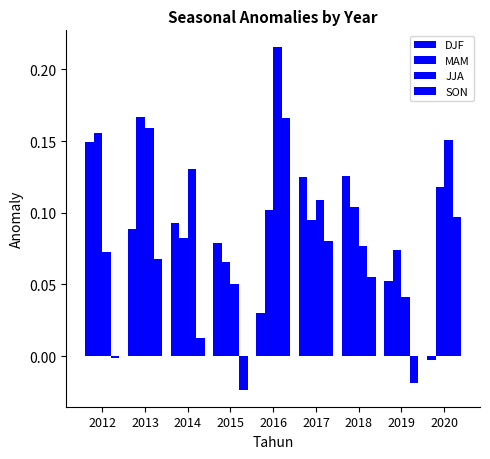

At which category is the sum across all series the highest?

2016